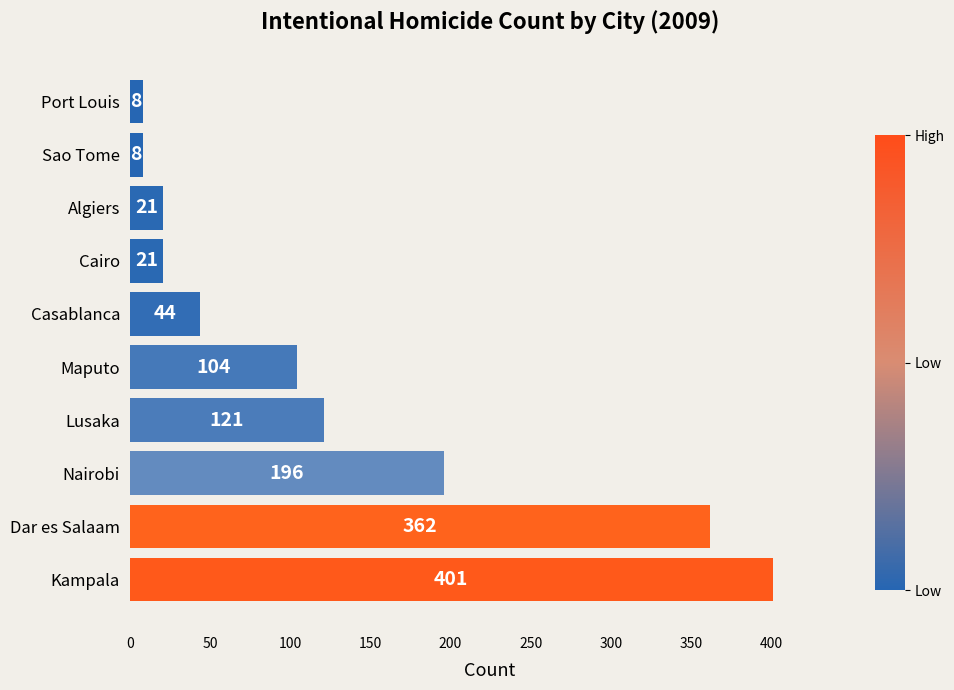

The value at Casablanca is 44. True or false?

True